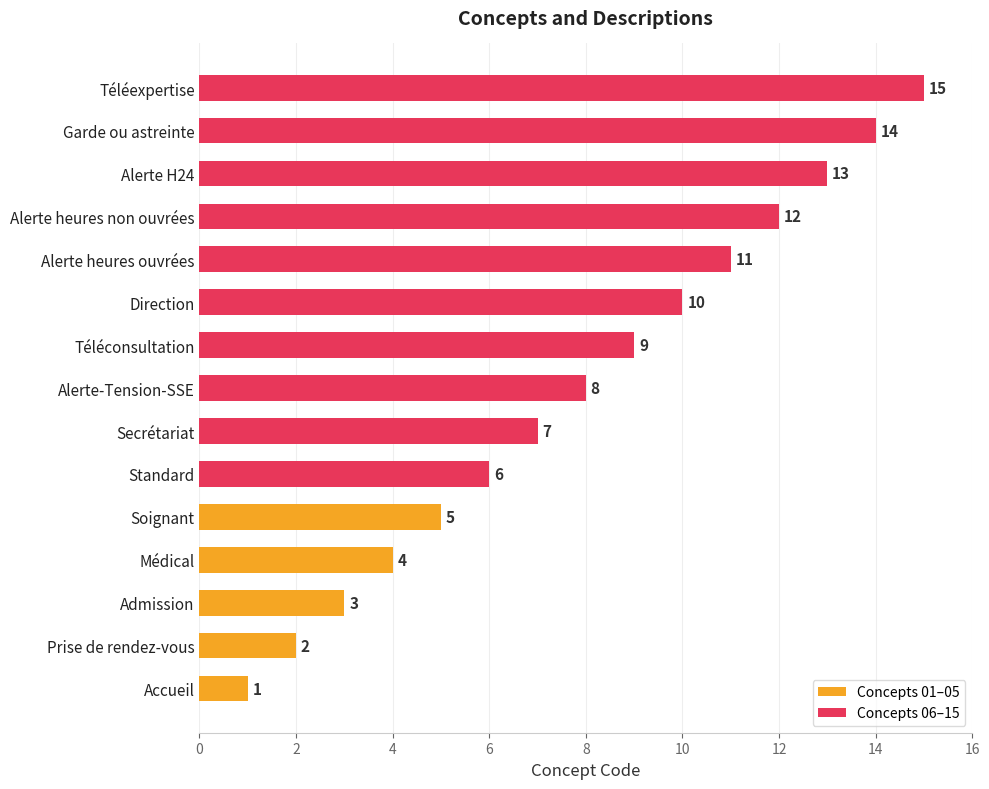

What is the difference between the second highest and second lowest values?

12